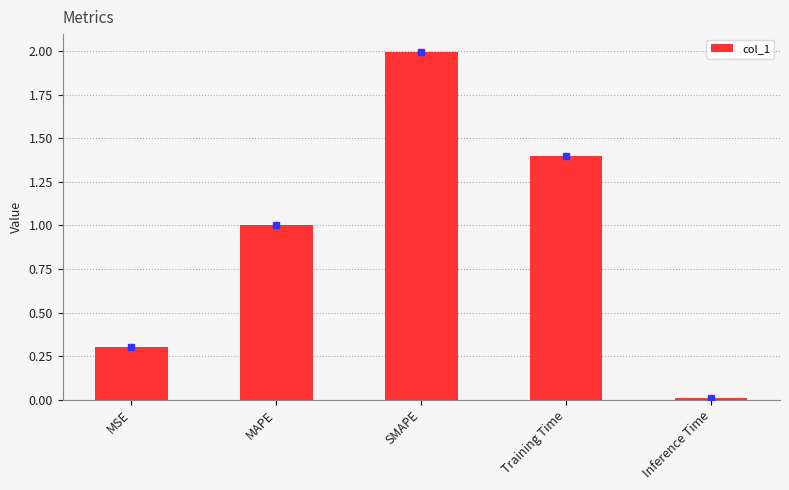

Are the bars horizontal?

No